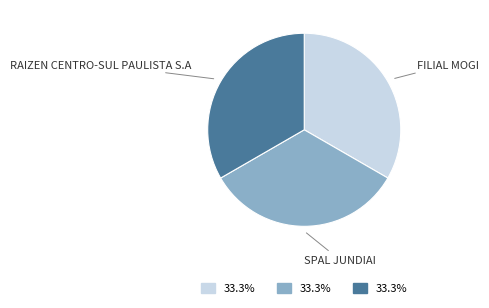

Count the number of slices in the pie.

3